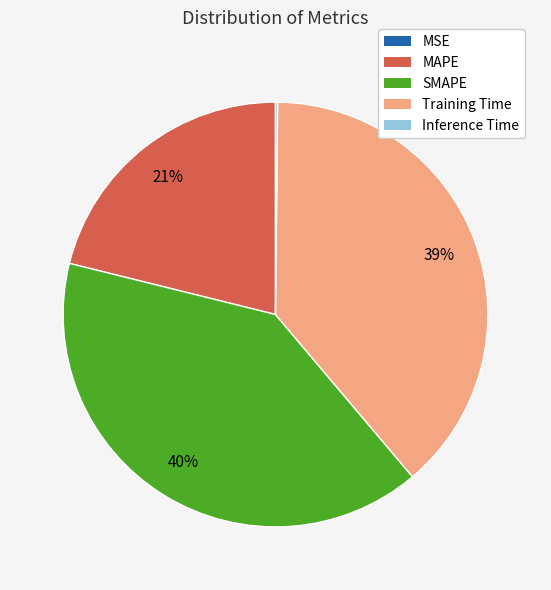

True or false: Training Time accounts for 39% of the total.

True